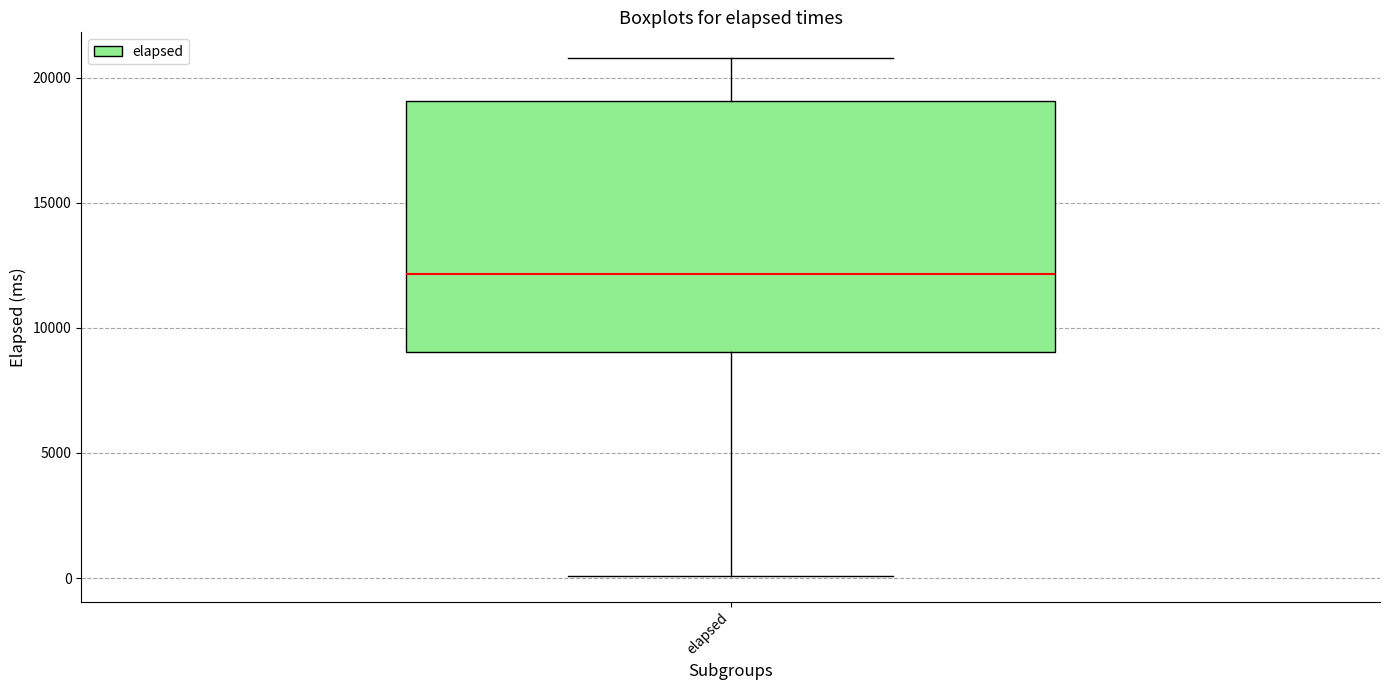

Transcribe this box plot: give where the median line is, the range the box spans, and where the two whiskers end, as read against the y-axis. The values are not printed on the chart, so give them approximately, as read against the axis.

median 12000, box 9000 to 19000, whiskers 0 to 21000